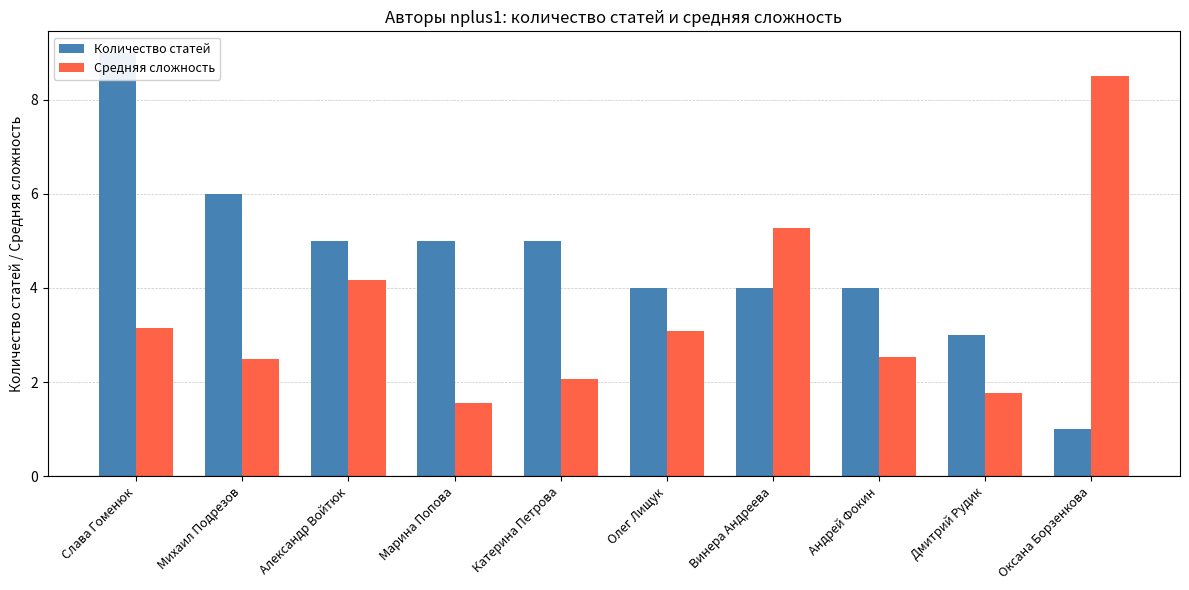

Rank the series by their average value, from highest to lowest.

Количество статей, Средняя сложность